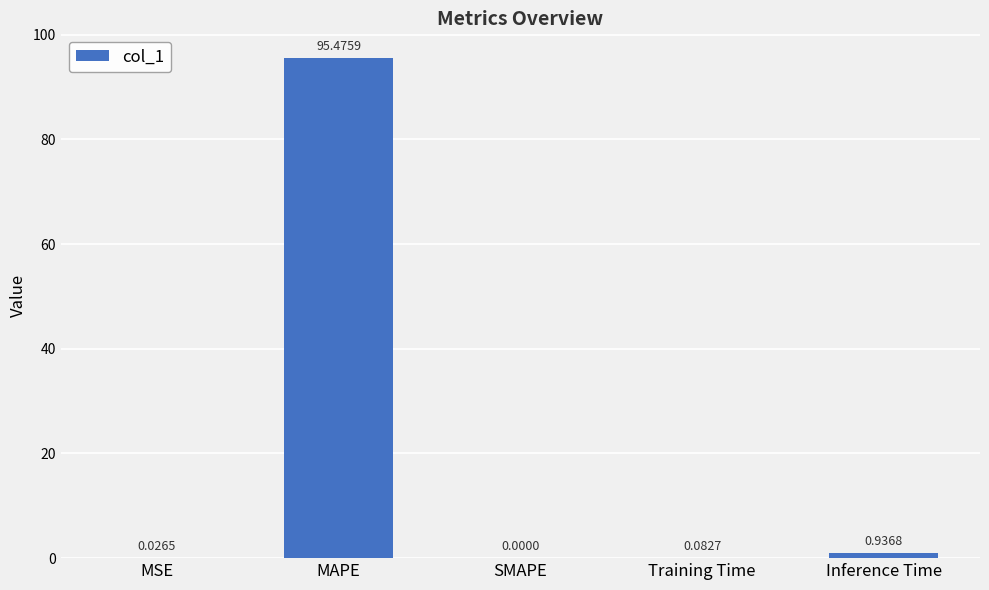

What is the sum of the values at Inference Time and MSE?

1.0